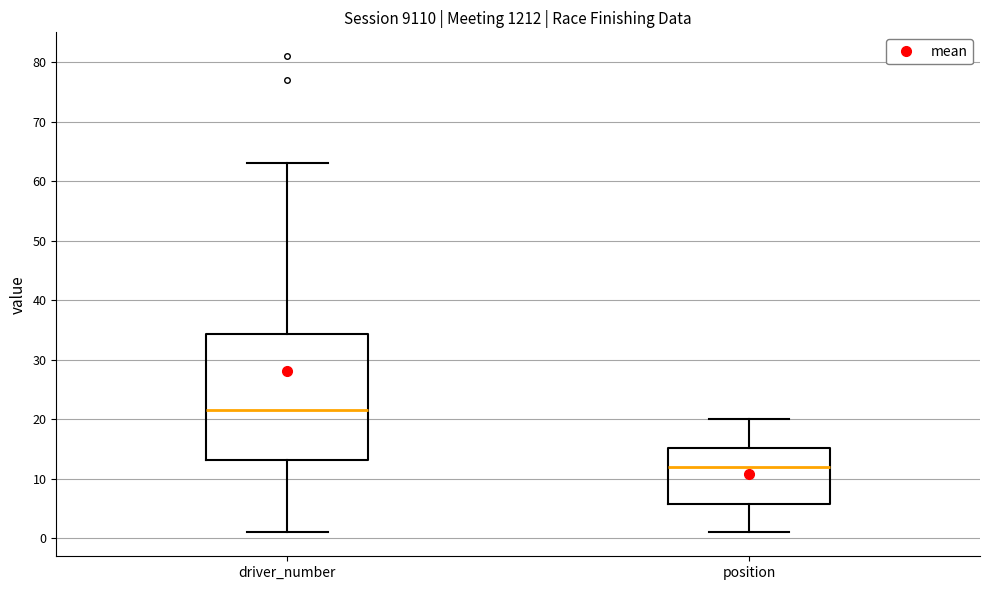

Where is the lower edge of the box for driver_number on the y-axis? The values are not printed on the chart, so give them approximately, as read against the axis.

13